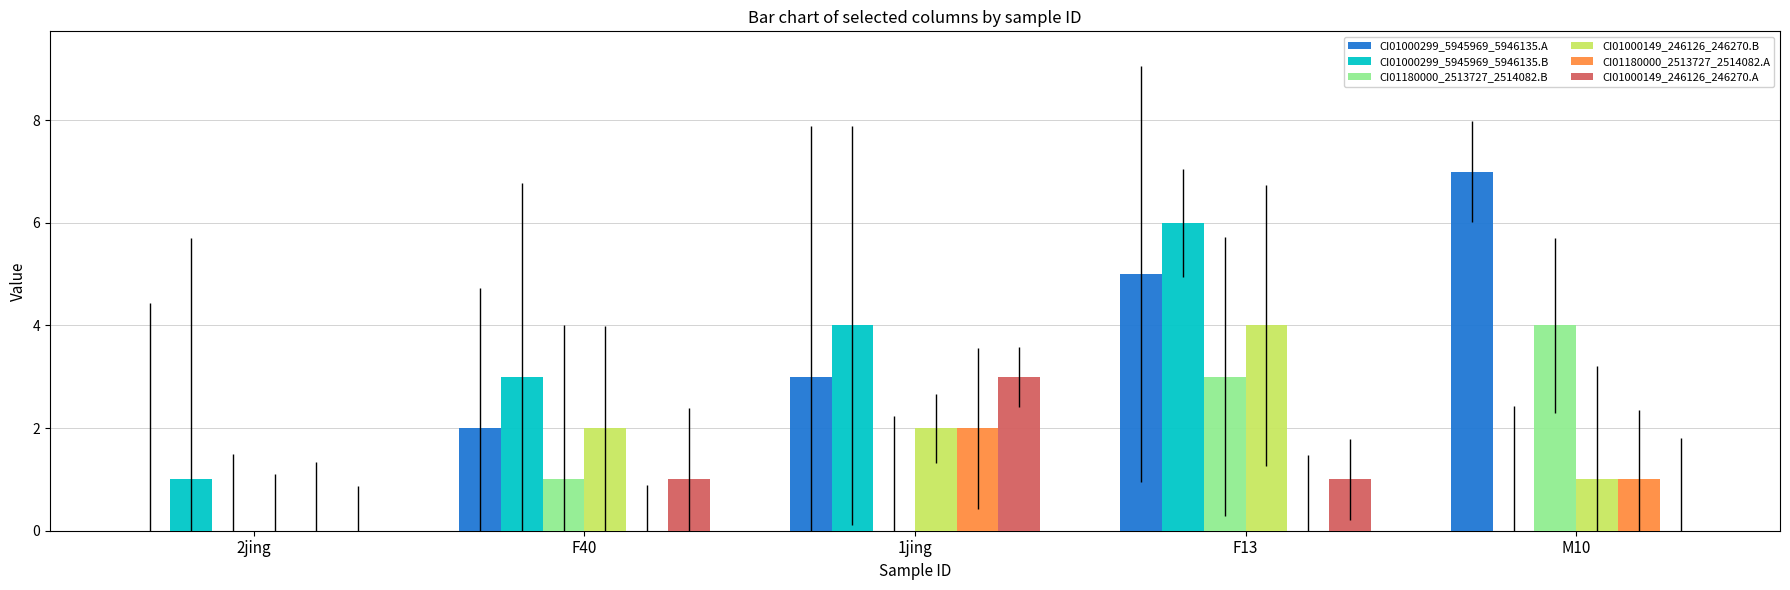

Read the CI01000299_5945969_5946135.A value at F13.

5